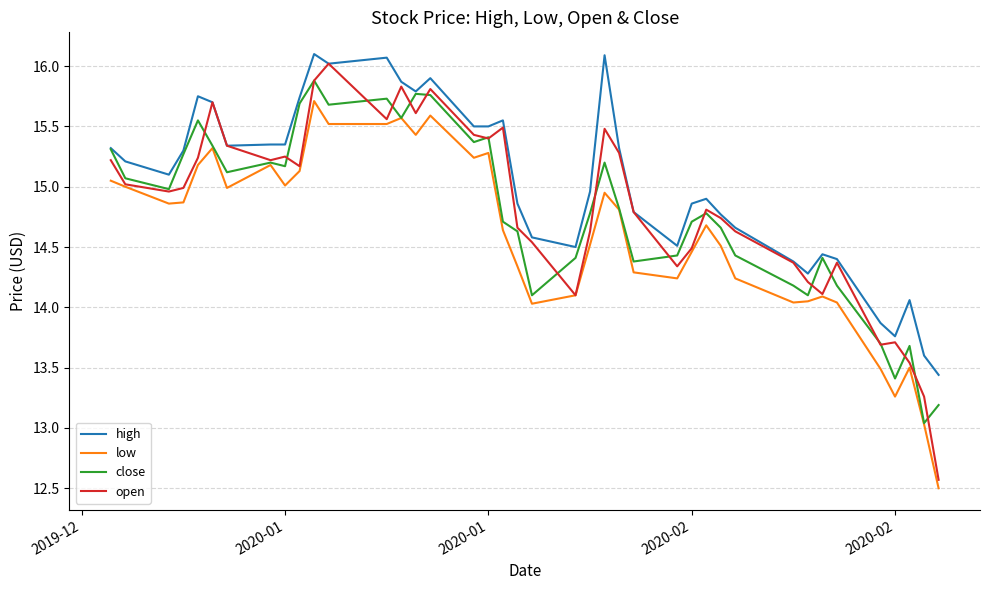

True or false: low has more than 0 points higher than both neighbors.

True